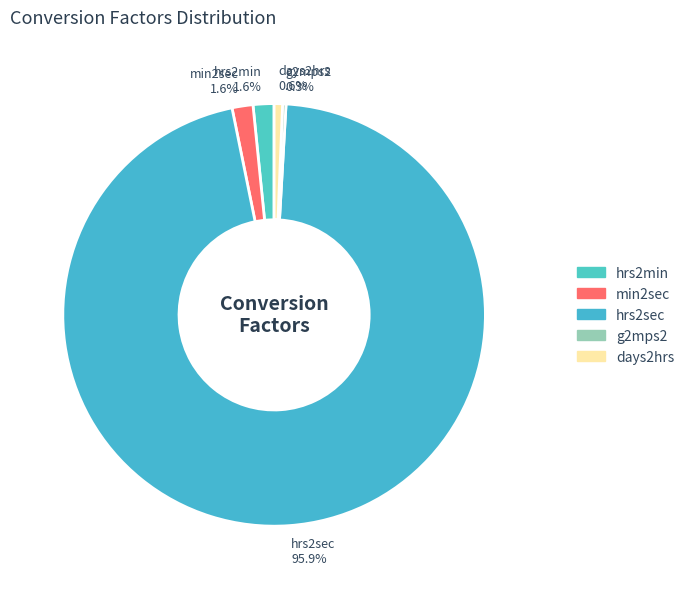

What is the largest slice in the pie chart?

hrs2sec